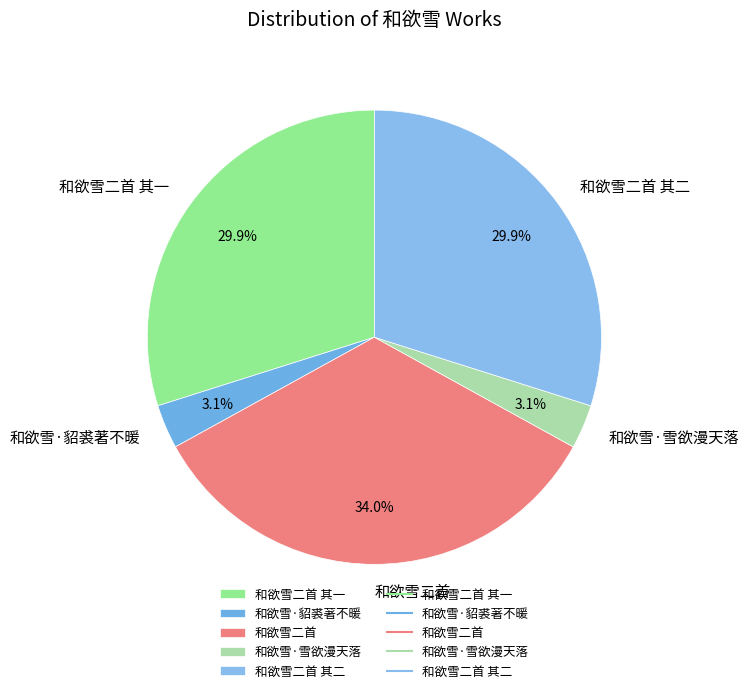

To the nearest percent, what is the average slice percentage?

20%